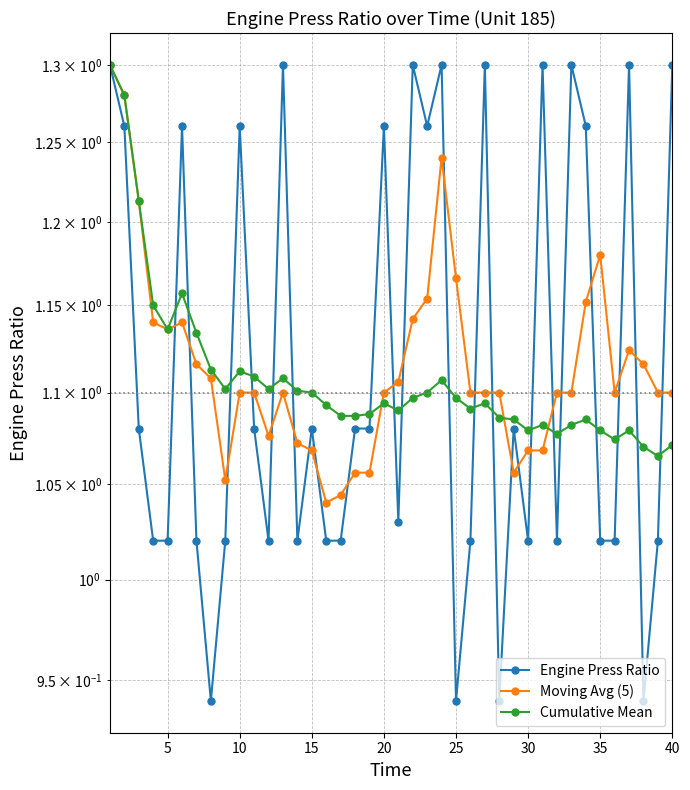

Rank the series at 30 from lowest to highest value.

Engine Press Ratio, Moving Avg (5), Cumulative Mean